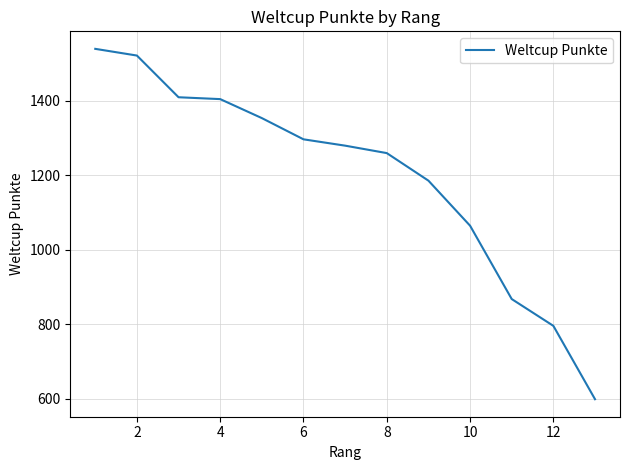

What is the difference between the maximum and minimum values?

941